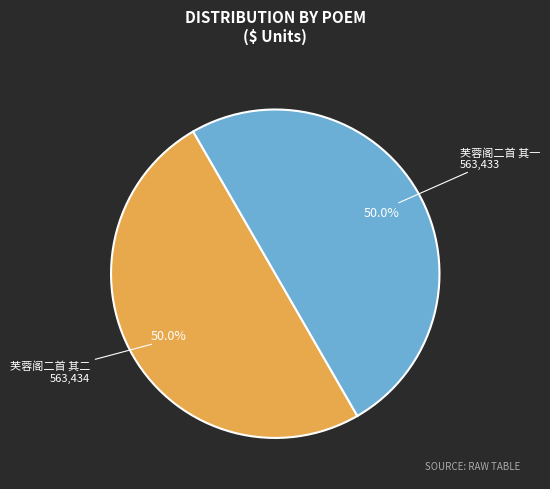

Is there any slice that represents more than half of the pie?

Yes